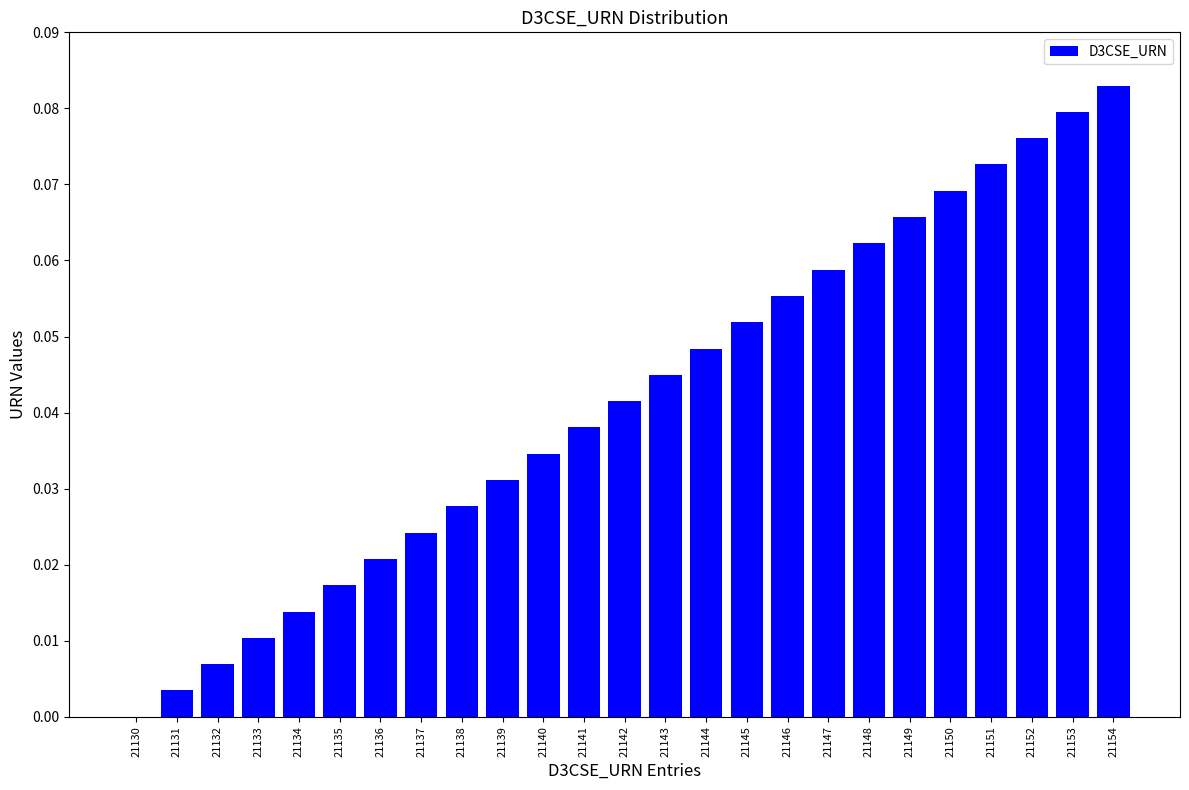

What is the change in value from 21138 to 21154?

+0.1